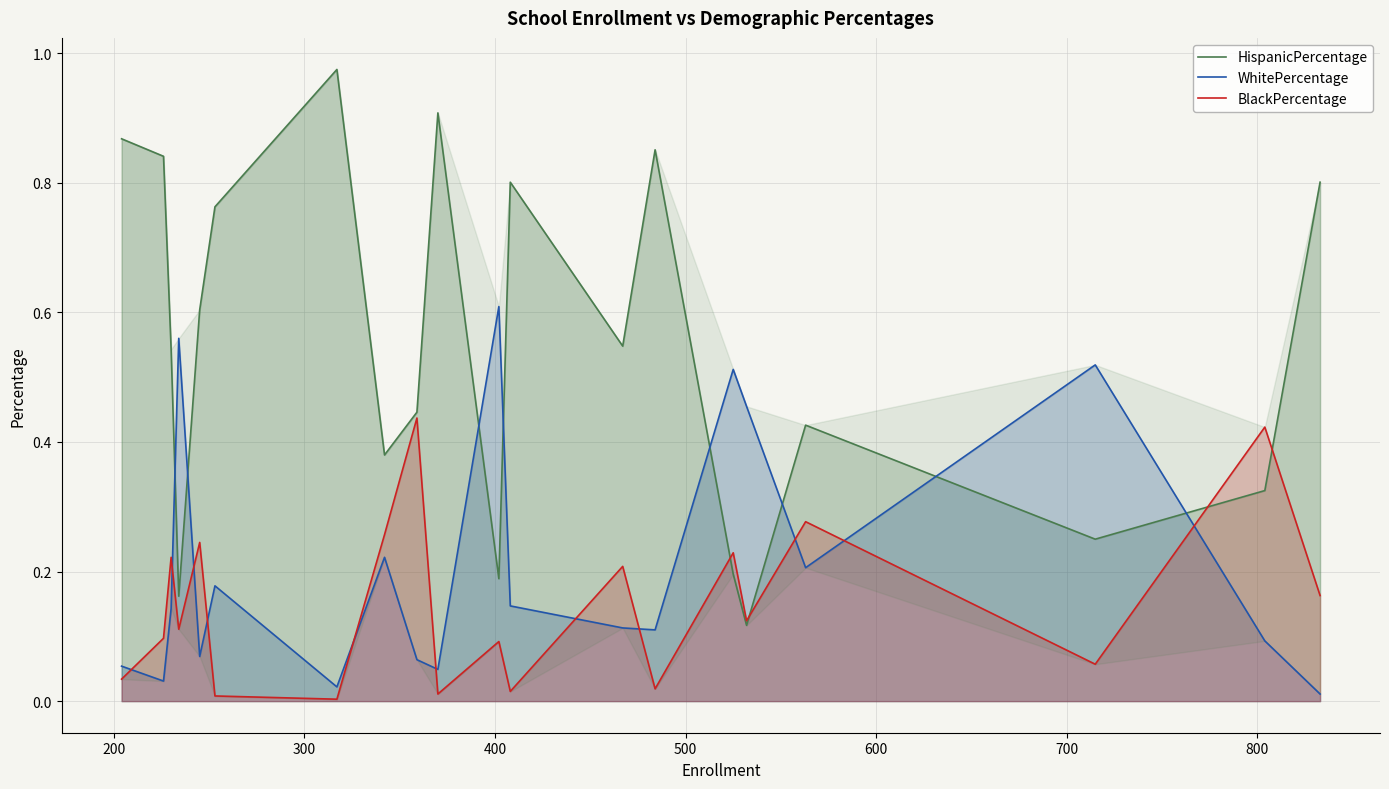

Which series ends up on top after the final intersection of WhitePercentage and HispanicPercentage?

HispanicPercentage